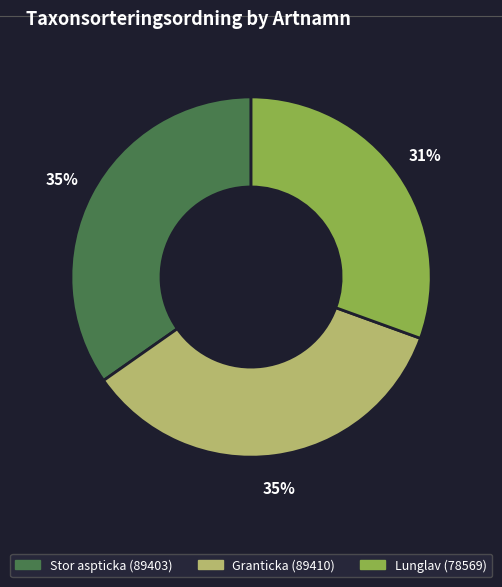

Between Stor aspticka (89403) and Lunglav (78569), which is larger?

Stor aspticka (89403)